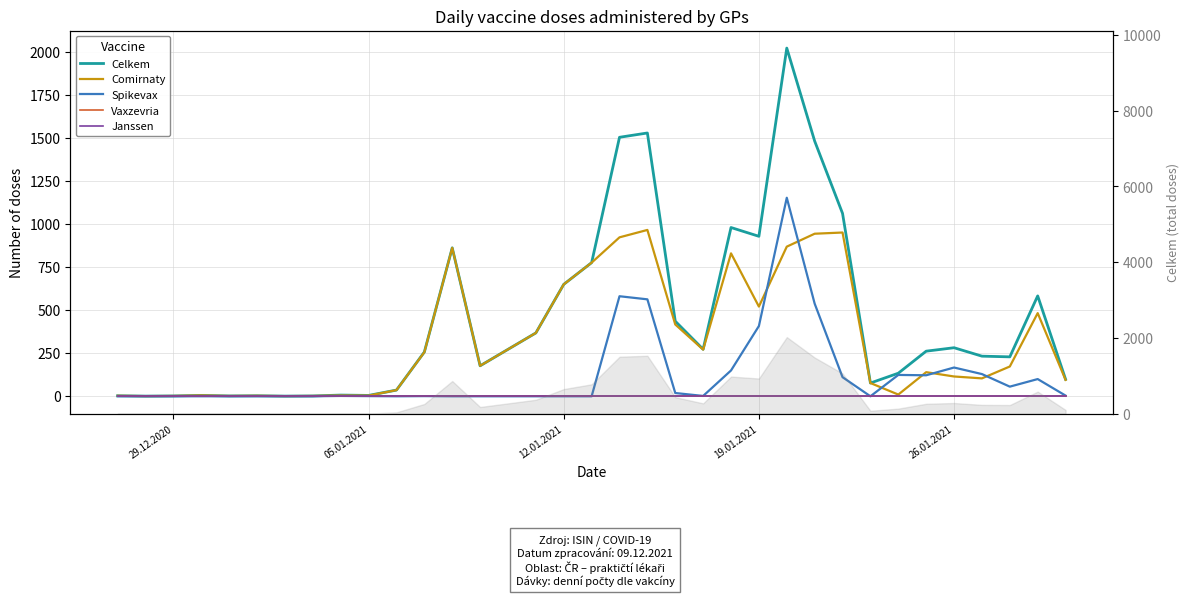

Which series has the largest range (max minus min)?

Celkem